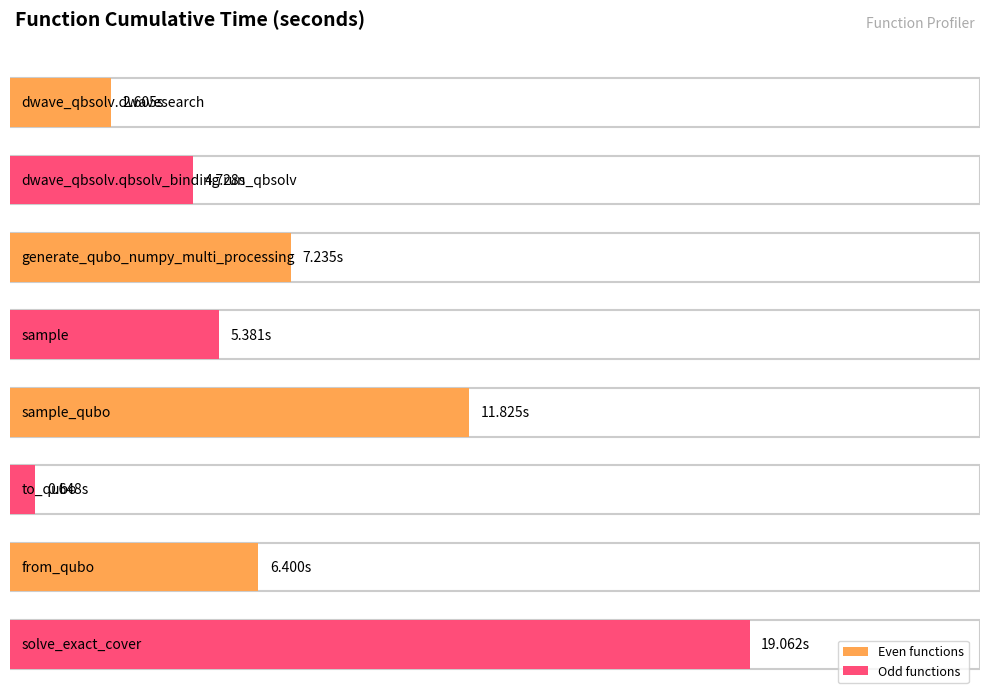

Count the number of categories in the chart.

8